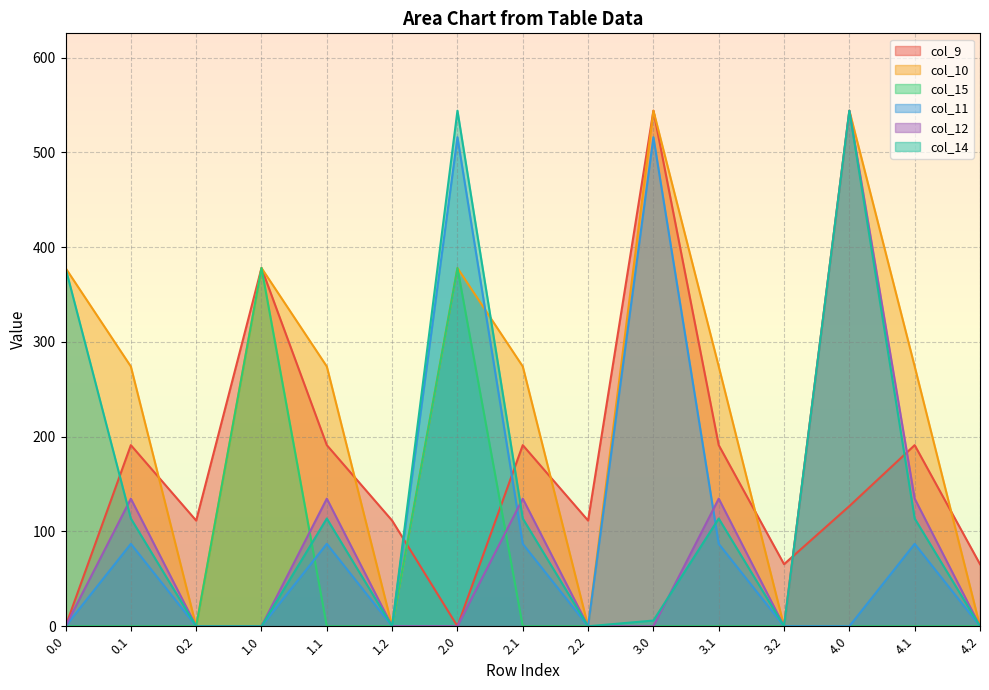

Is the value of col_14 at 0.2 greater than the value of col_11 at 4.0?

No